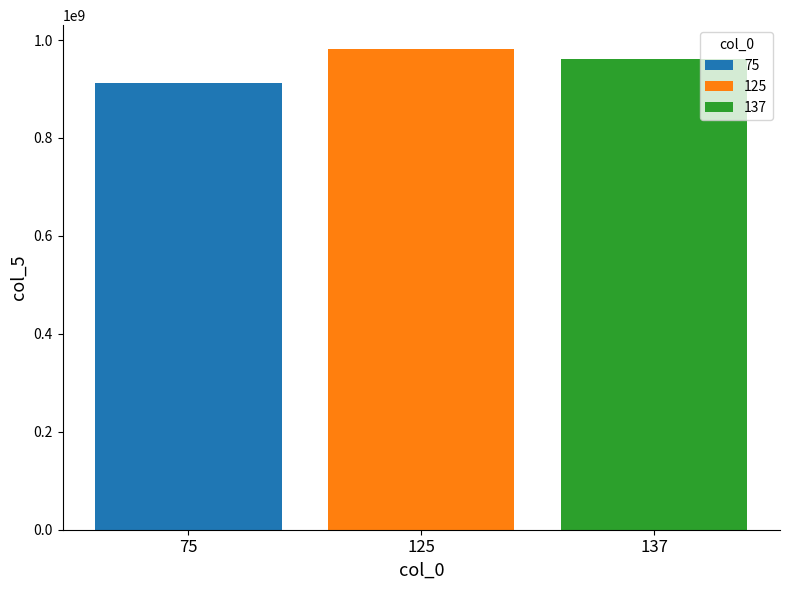

Which series has the widest spread of values?

75